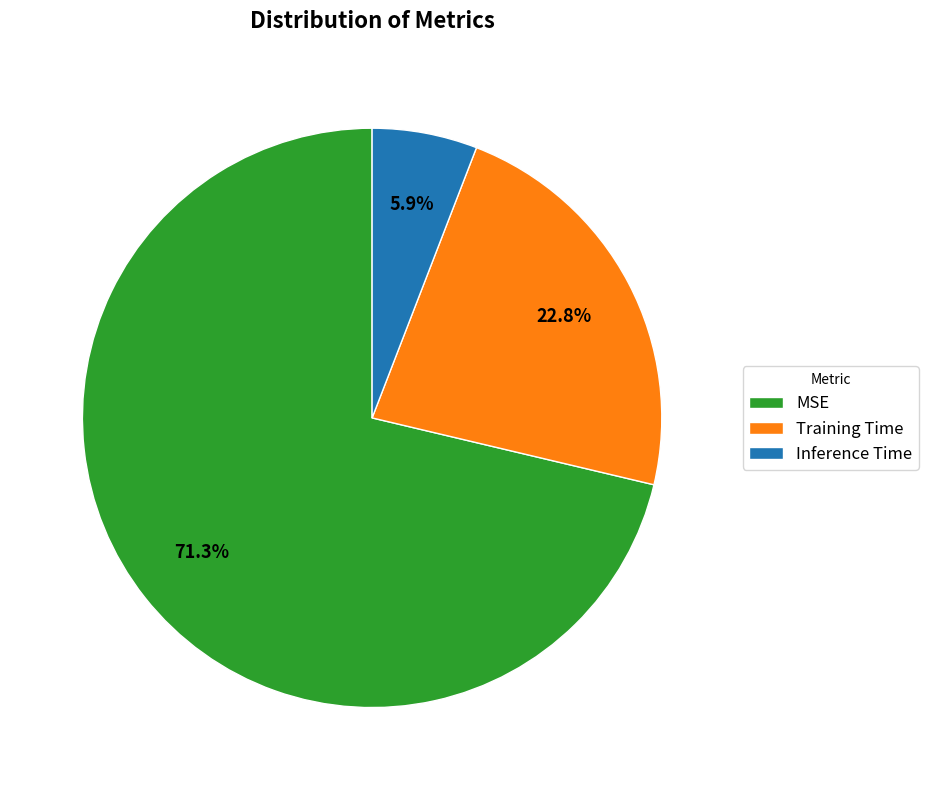

What is the smallest slice in the pie chart?

Inference Time